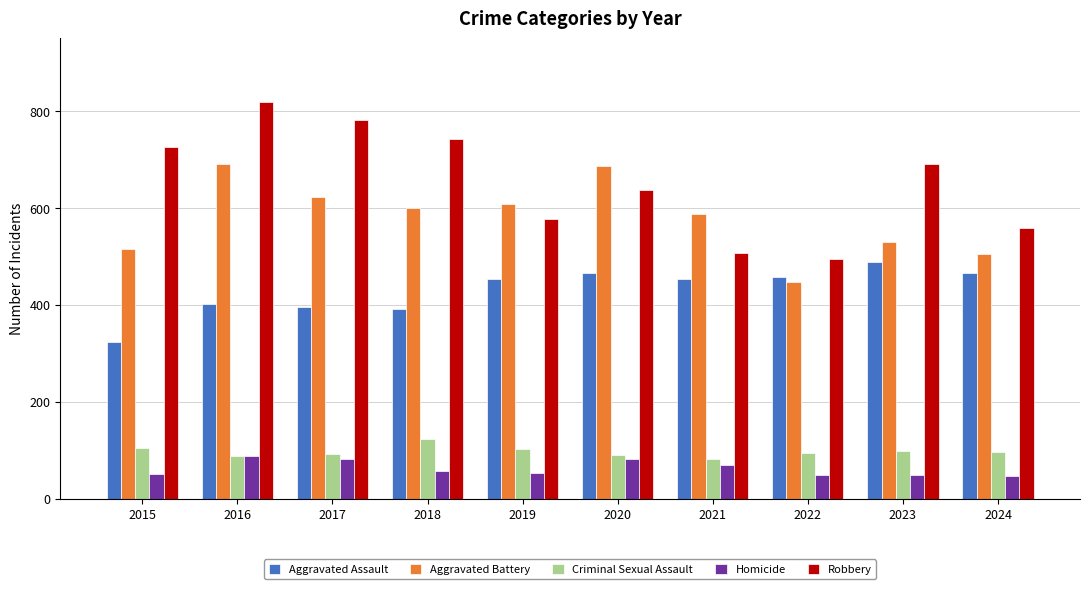

Which category has the lowest value in the Aggravated Assault series?

2015